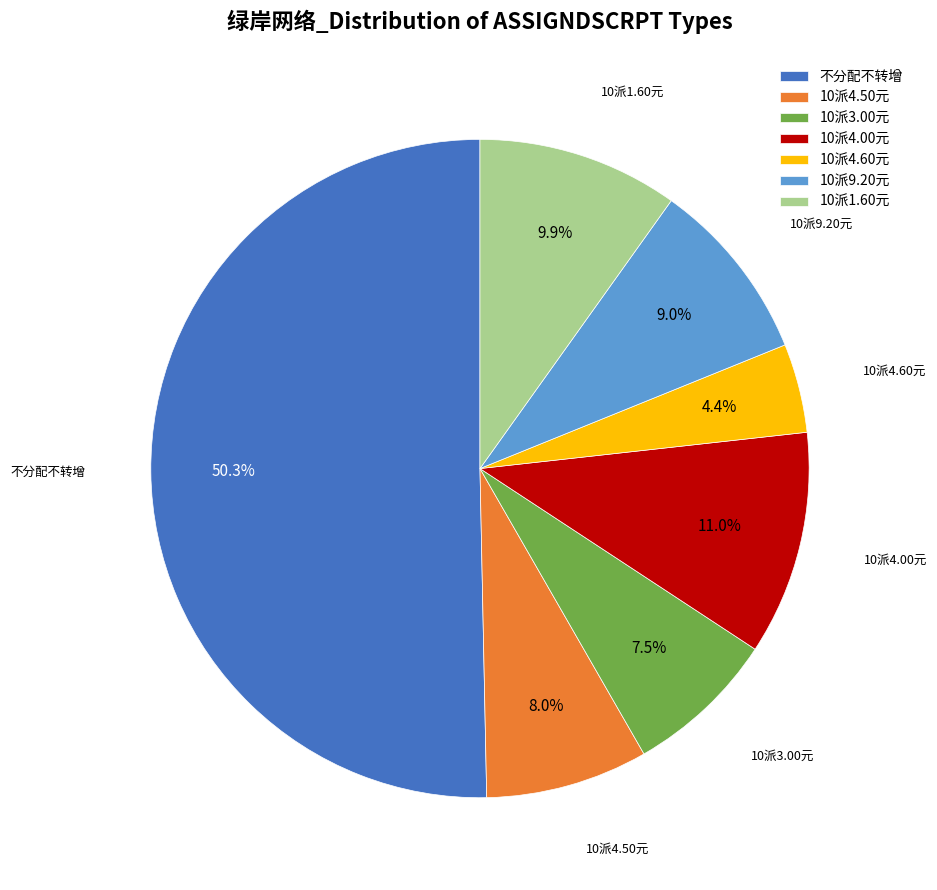

How much of the chart is everything except 10派1.60元?

90.1%